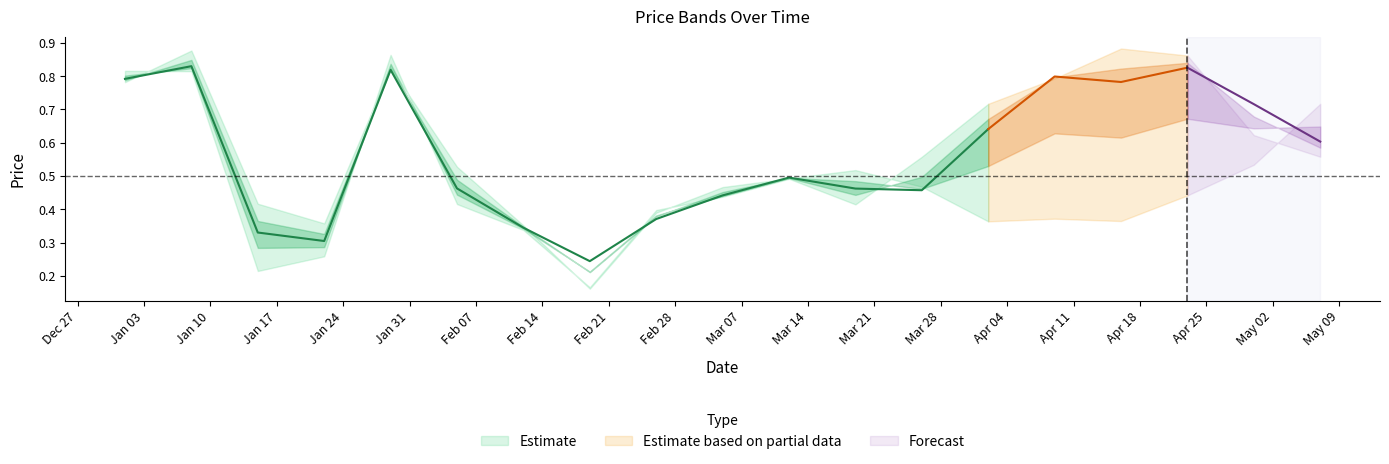

True or false: Low has a value of 0.5 at 8.

False